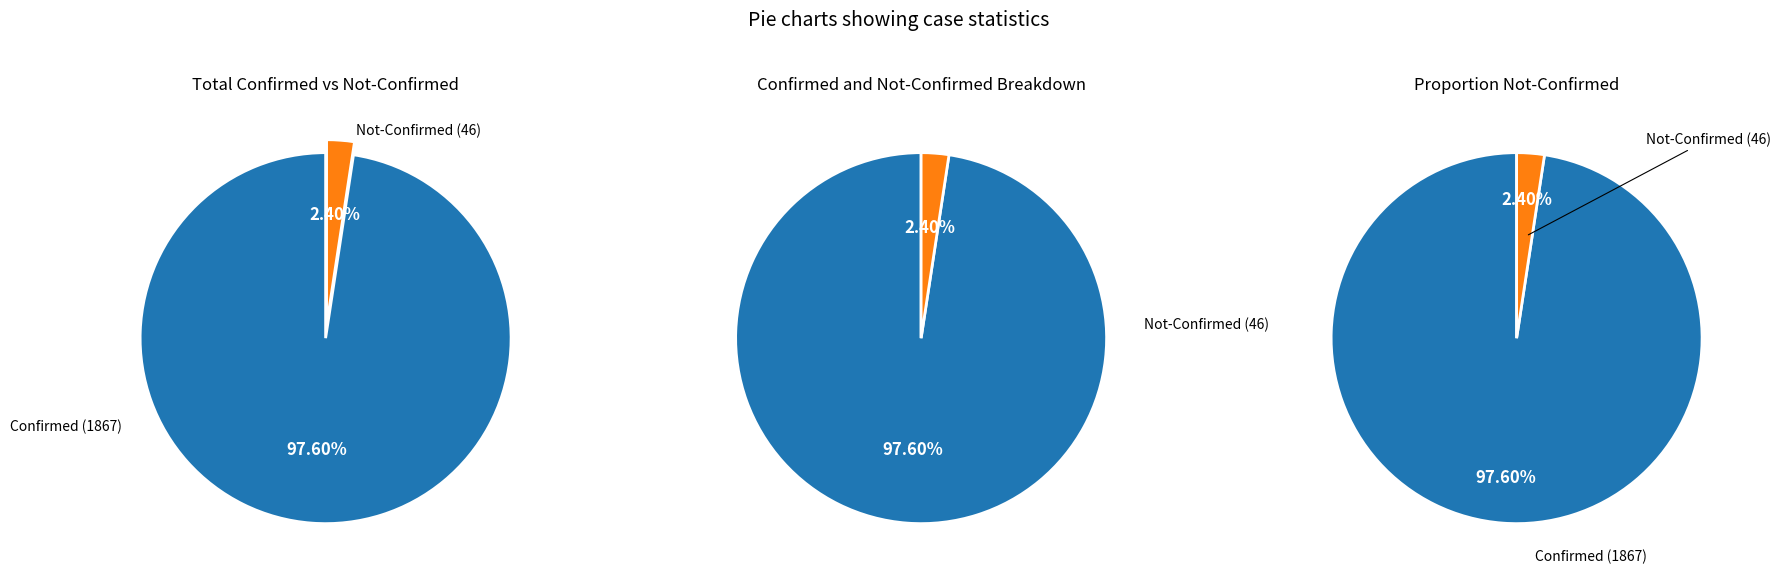

Which category has the smallest portion of the pie?

Not-Confirmed